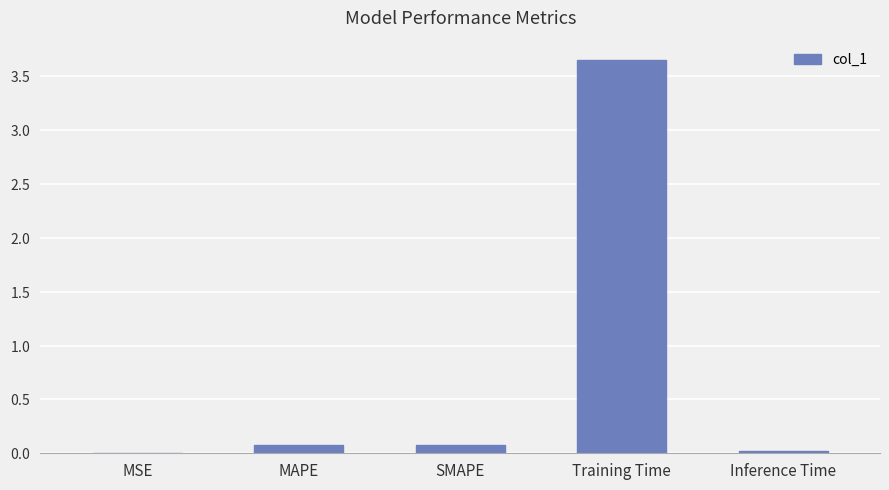

True or false: the data shows 0.0 at Inference Time.

False